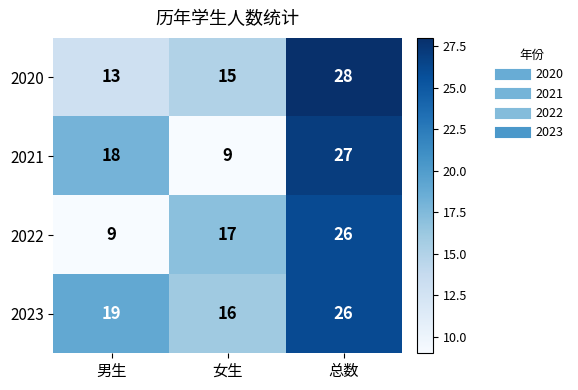

Rank the series by their average value, from lowest to highest.

2022, 2021, 2020, 2023